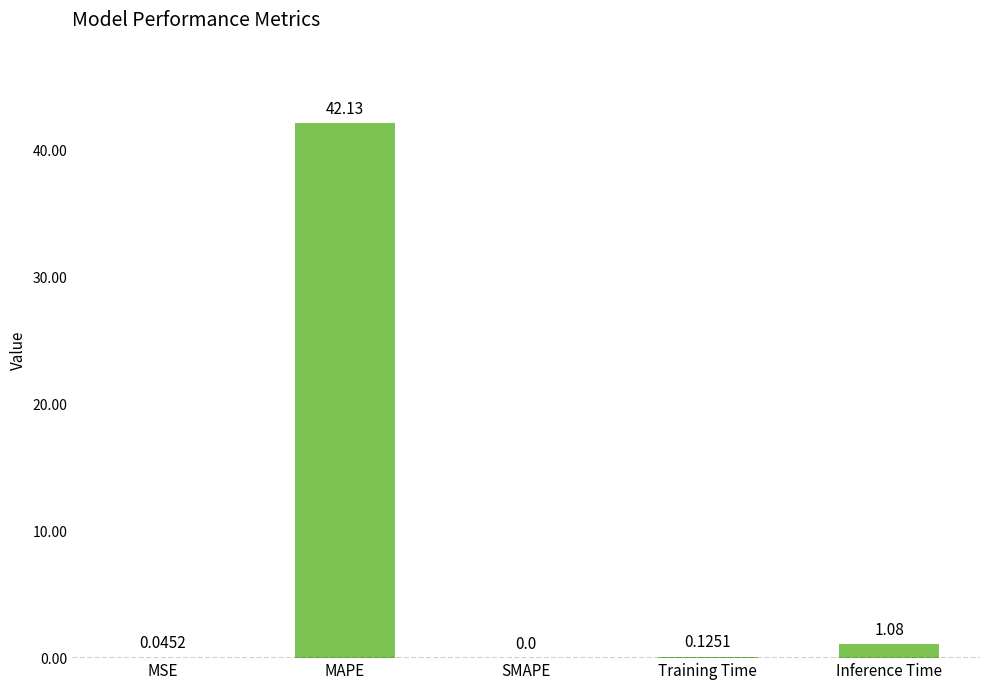

Between MSE and Inference Time, which is larger?

Inference Time